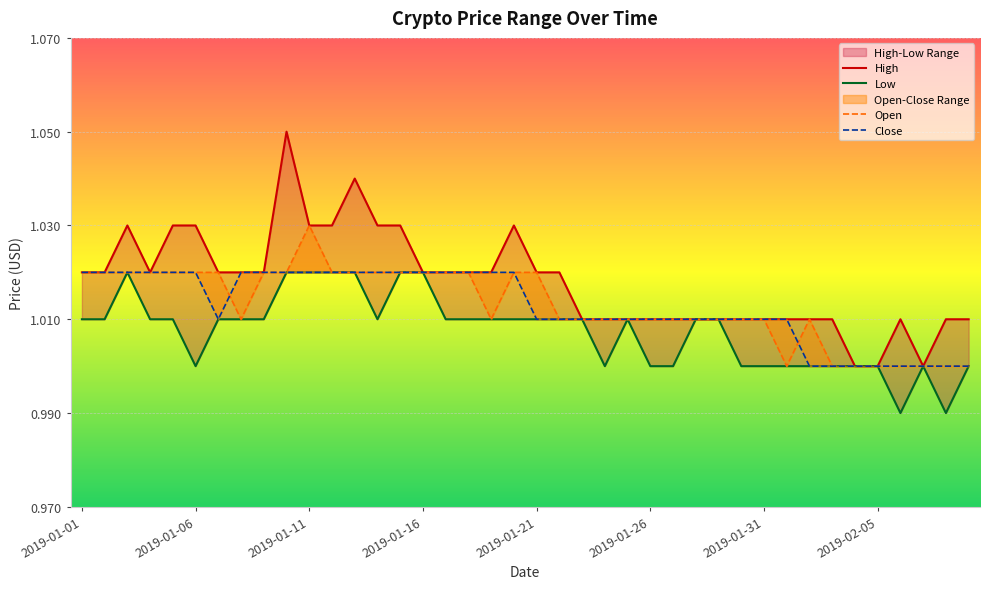

At how many categories does at least one series exceed 1?

37